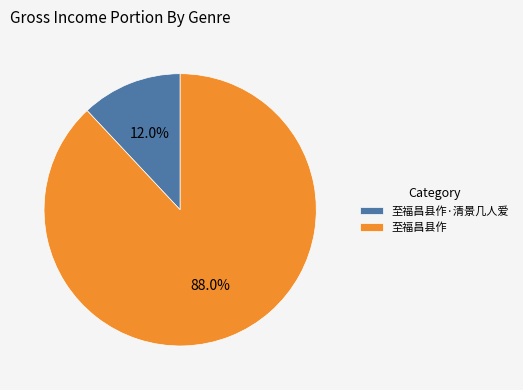

To the nearest percent, what portion does 至福昌县作·清景几人爱 represent?

12%